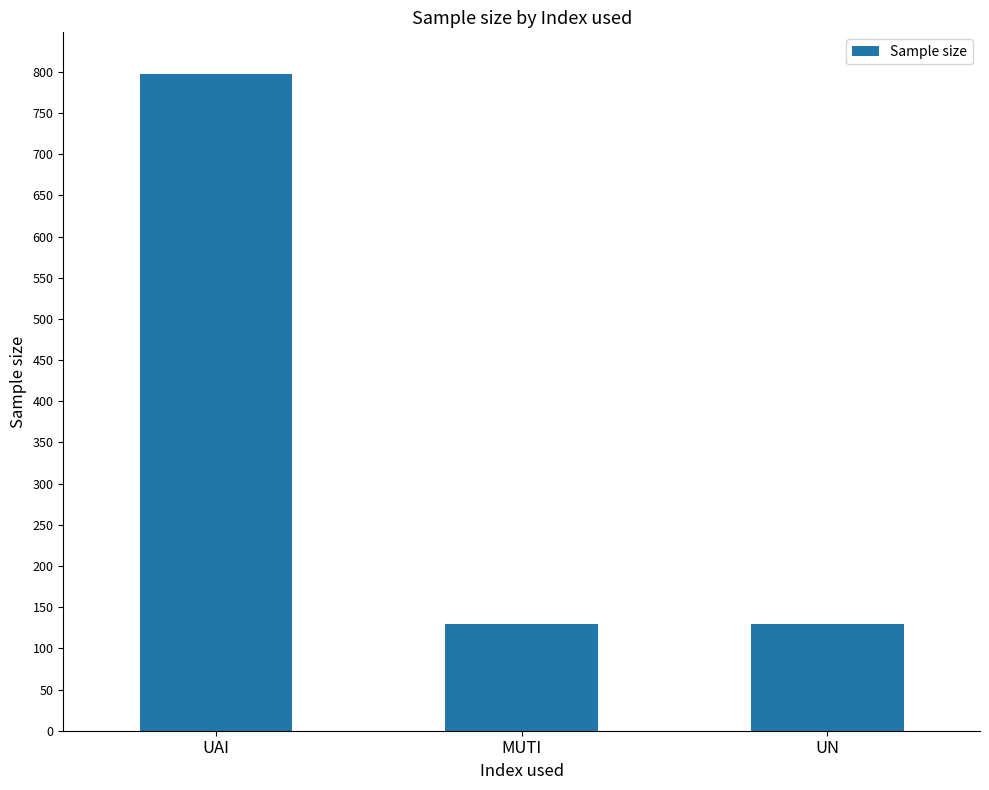

What position from the left is MUTI?

2